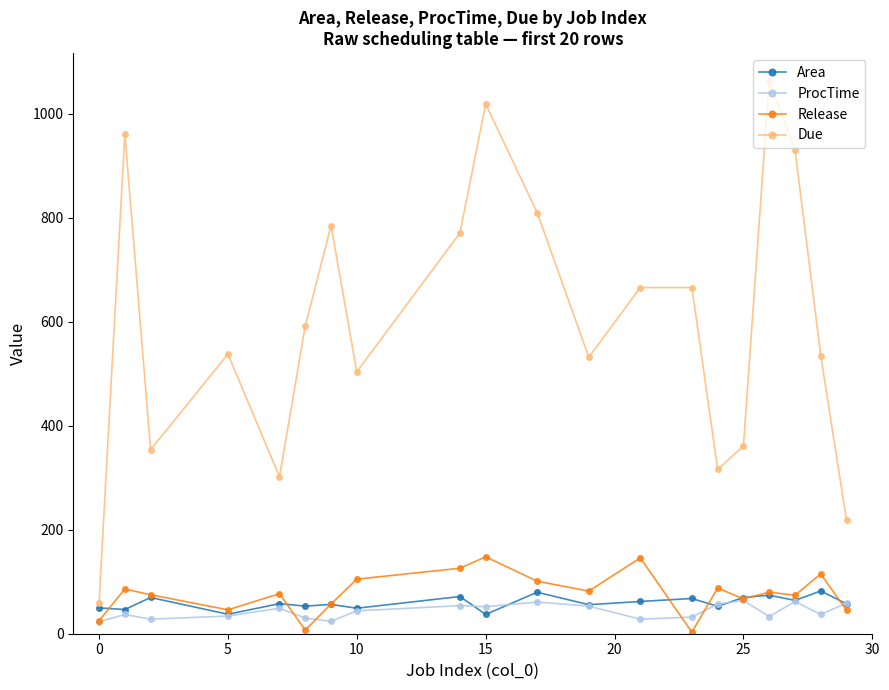

How many values in the ProcTime series are below 44?

10